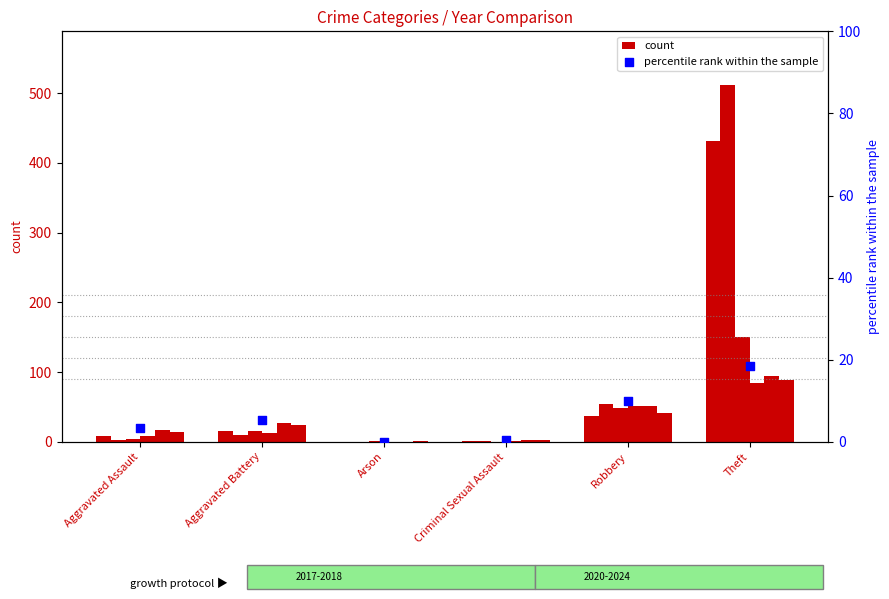

Approximately how many times larger is the value at Criminal Sexual Assault compared to Aggravated Battery?

0.1